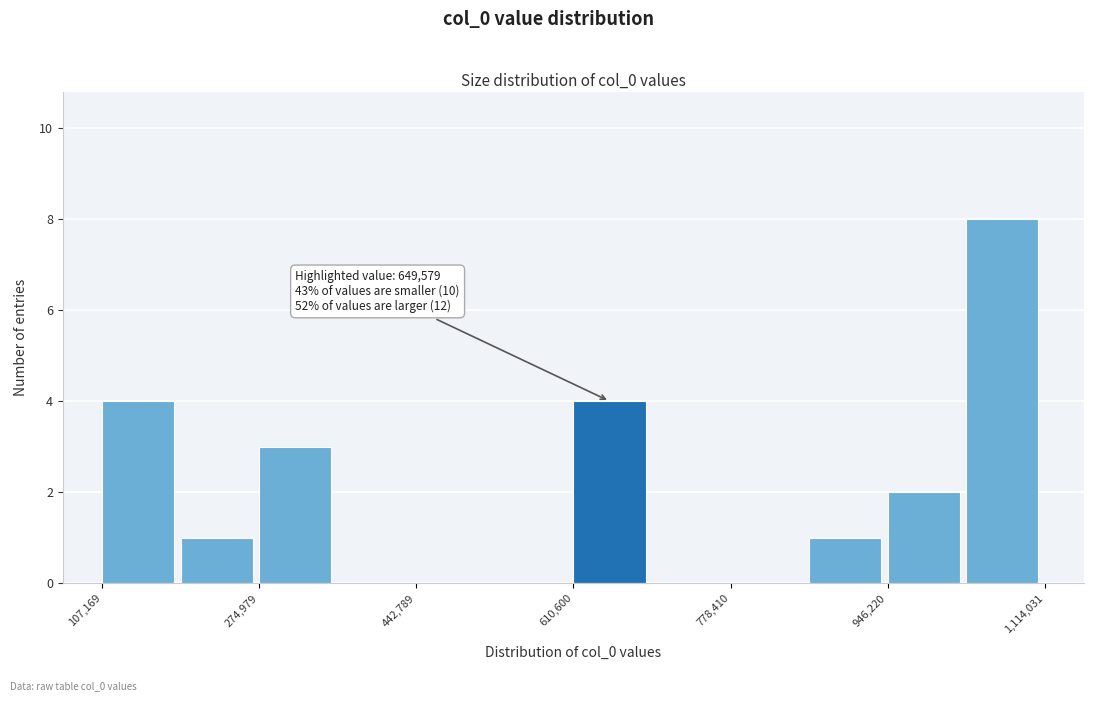

Which range on the x-axis has the tallest bar?

1040000 to 1120000